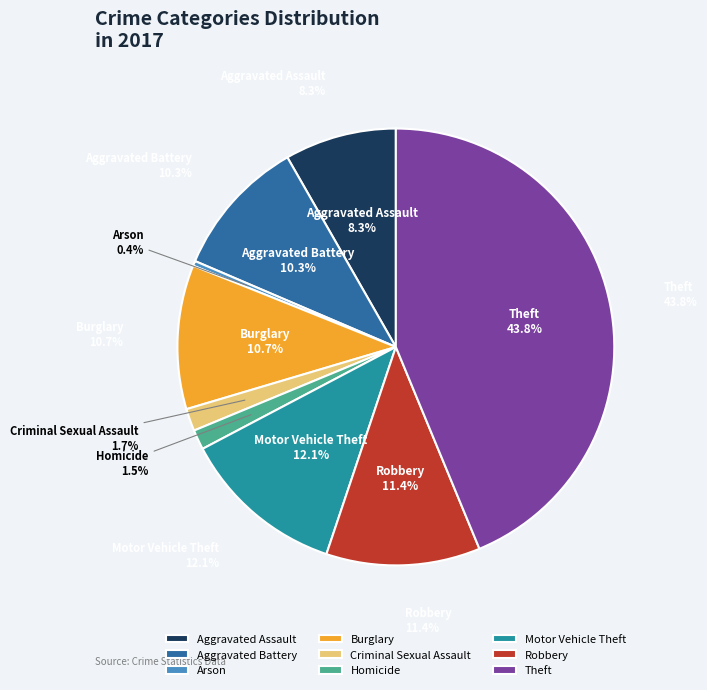

Approximately how many times larger is the value at Burglary compared to Motor Vehicle Theft?

0.9